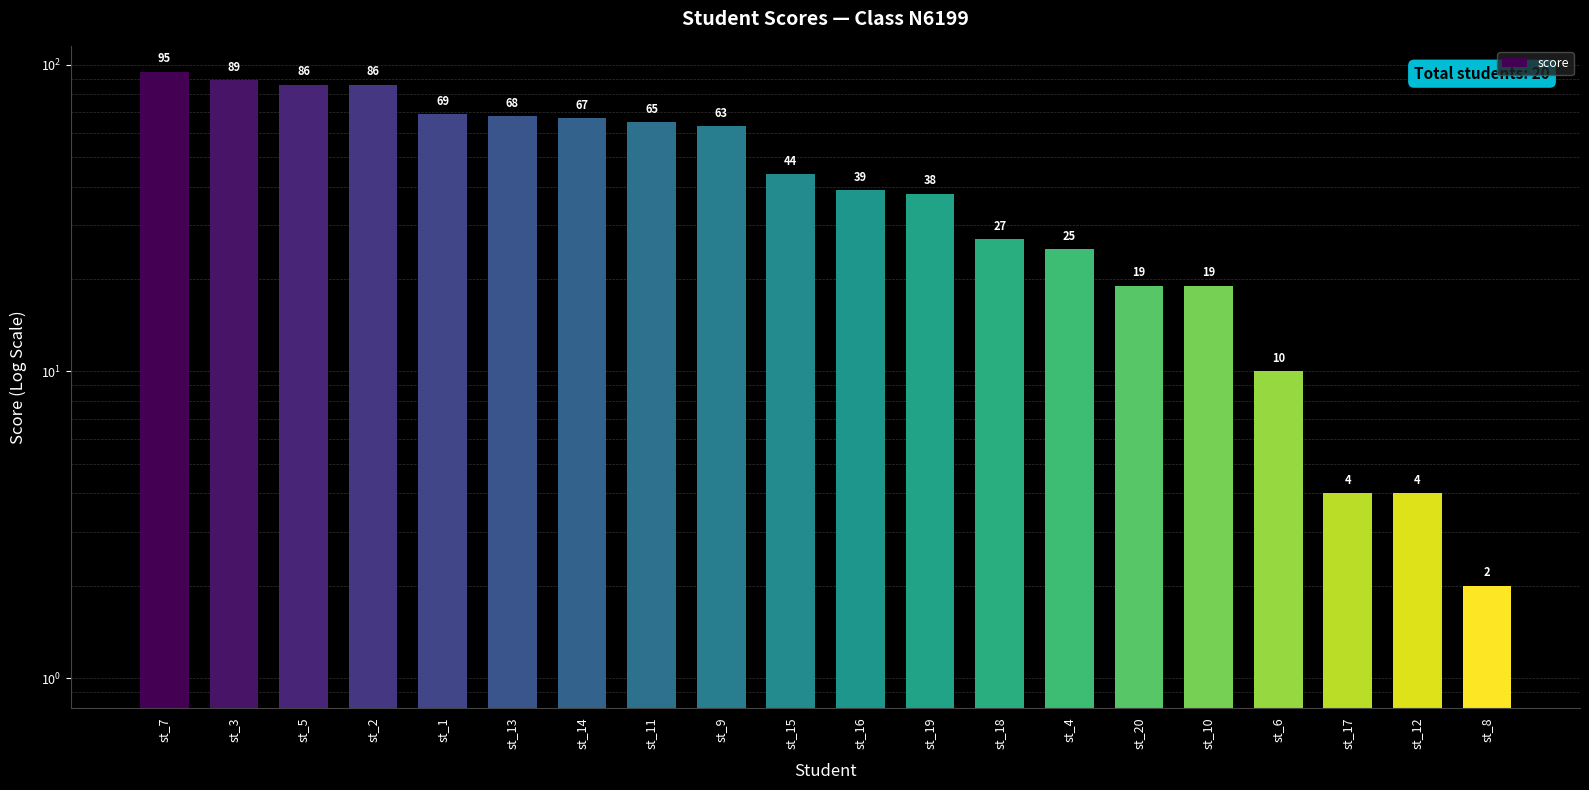

True or false: the data shows 97 at st_13.

False